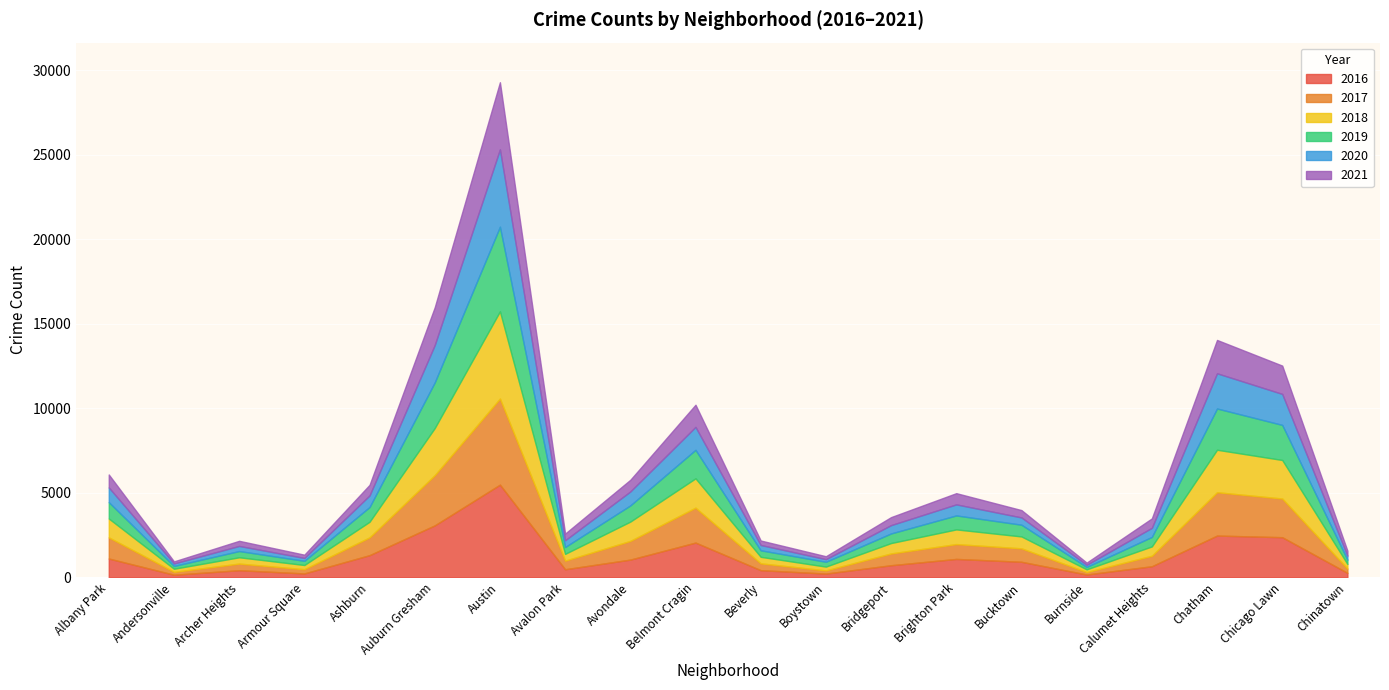

What is the average value of the 2020 series?

921